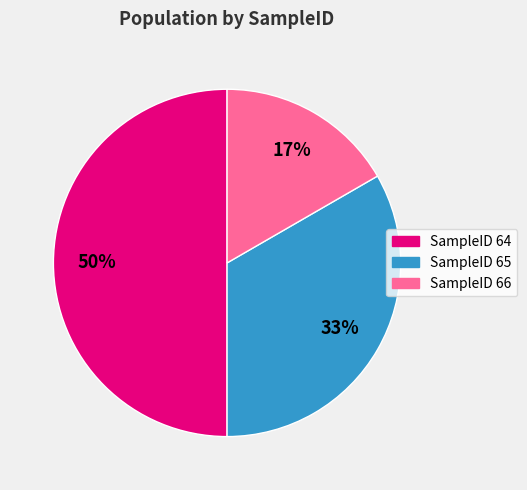

Which slice is the largest?

SampleID 64